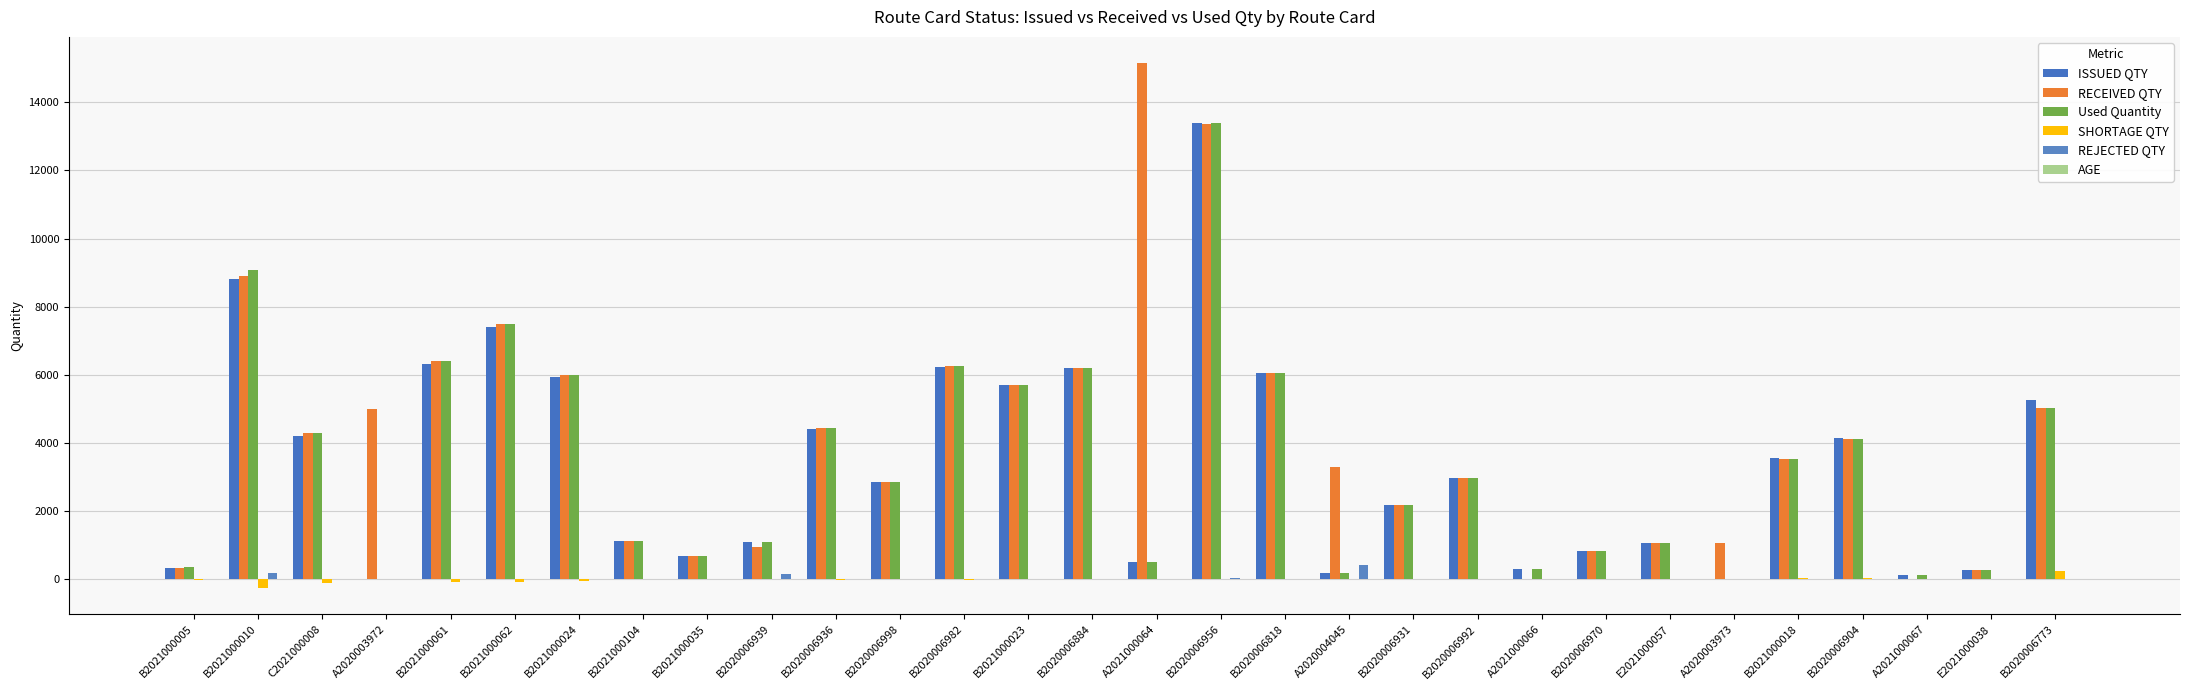

Does the chart contain stacked bars?

No